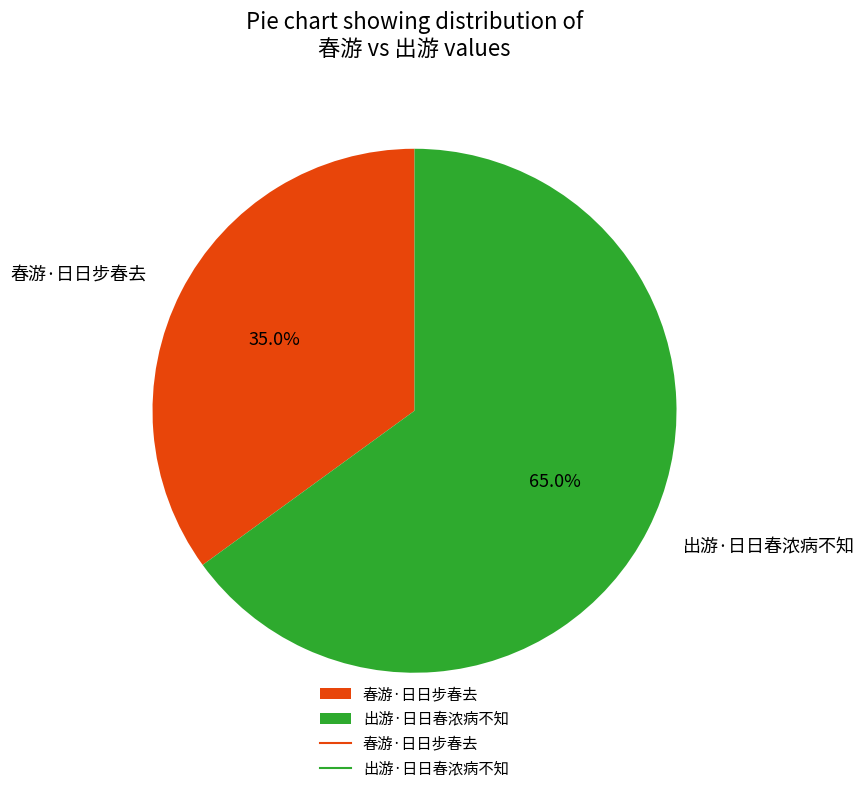

Between 出游·日日春浓病不知 and 春游·日日步春去, which is larger?

出游·日日春浓病不知